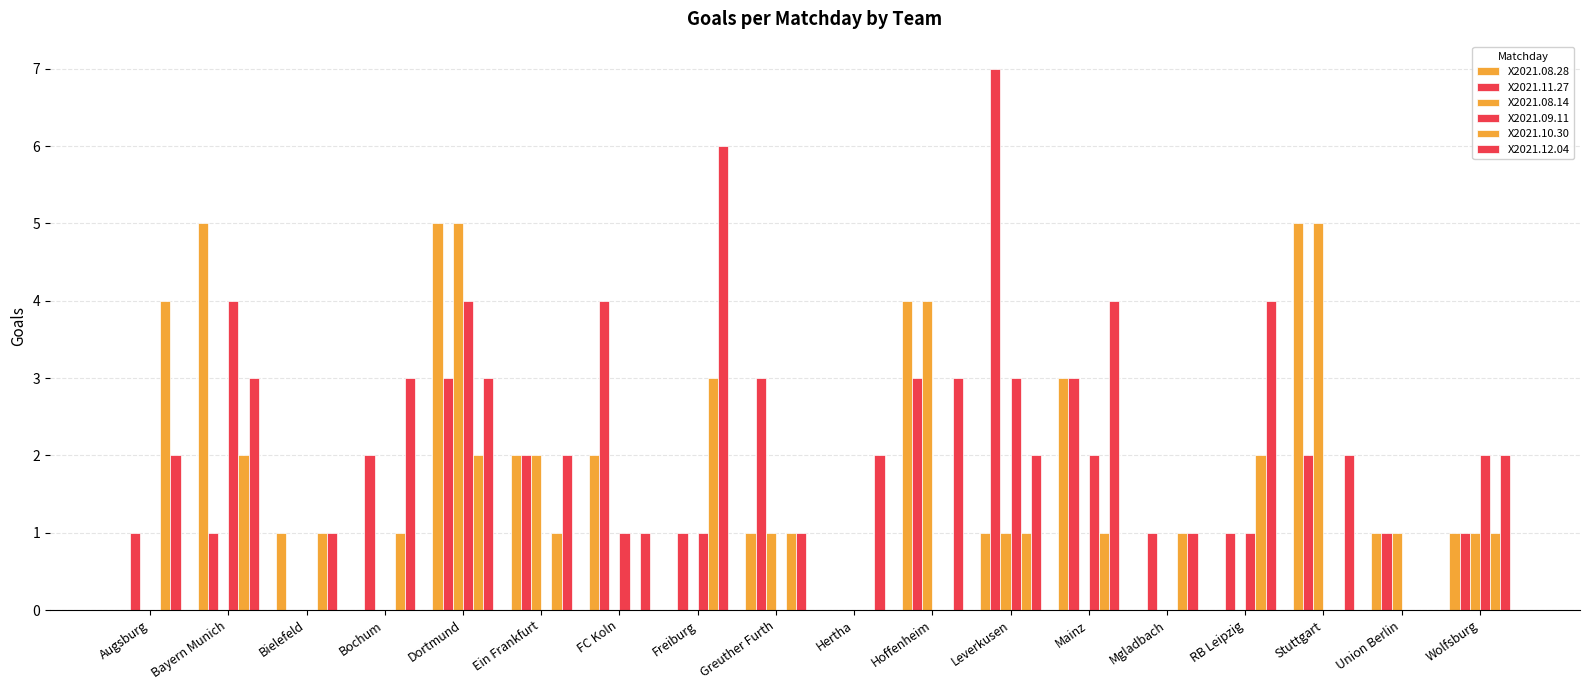

How many positive values does the X2021.12.04 series have?

17